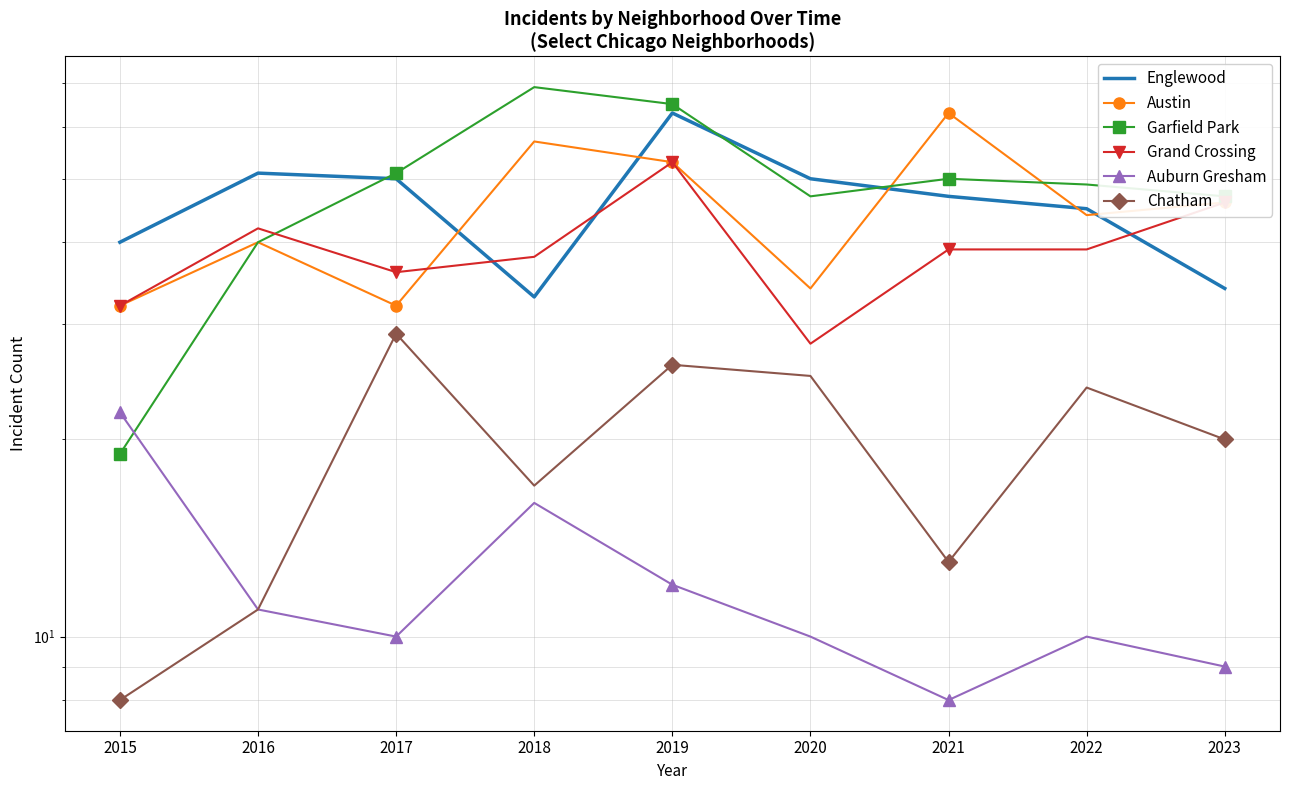

Is the value of Auburn Gresham at 2015 greater than the value of Austin at 2019?

No